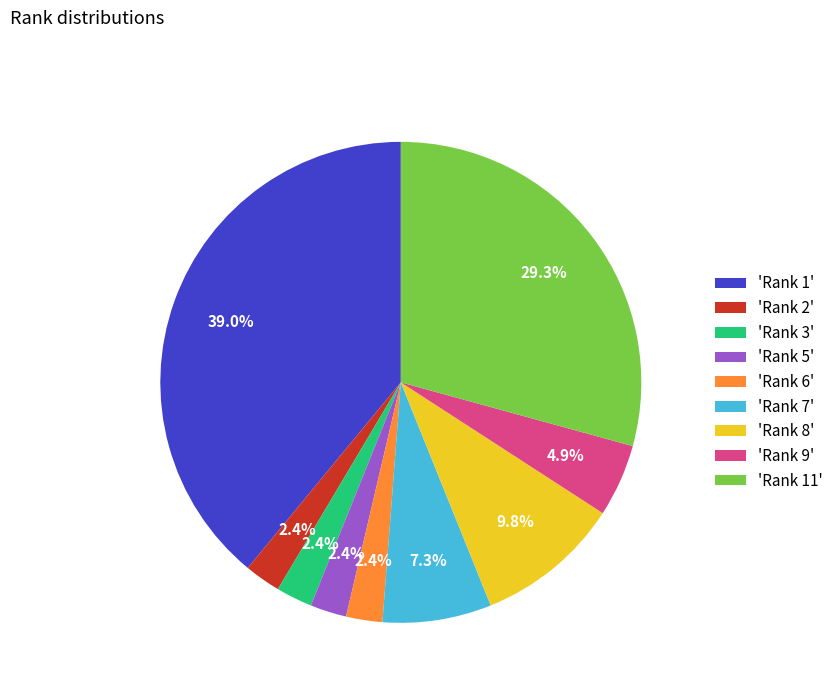

Which slice is the largest?

'Rank 1'